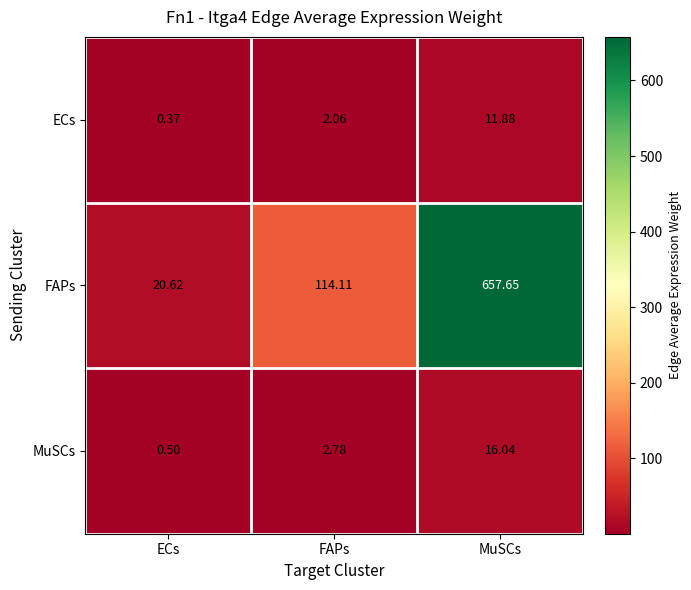

Which category has the lowest value in the MuSCs series?

ECs